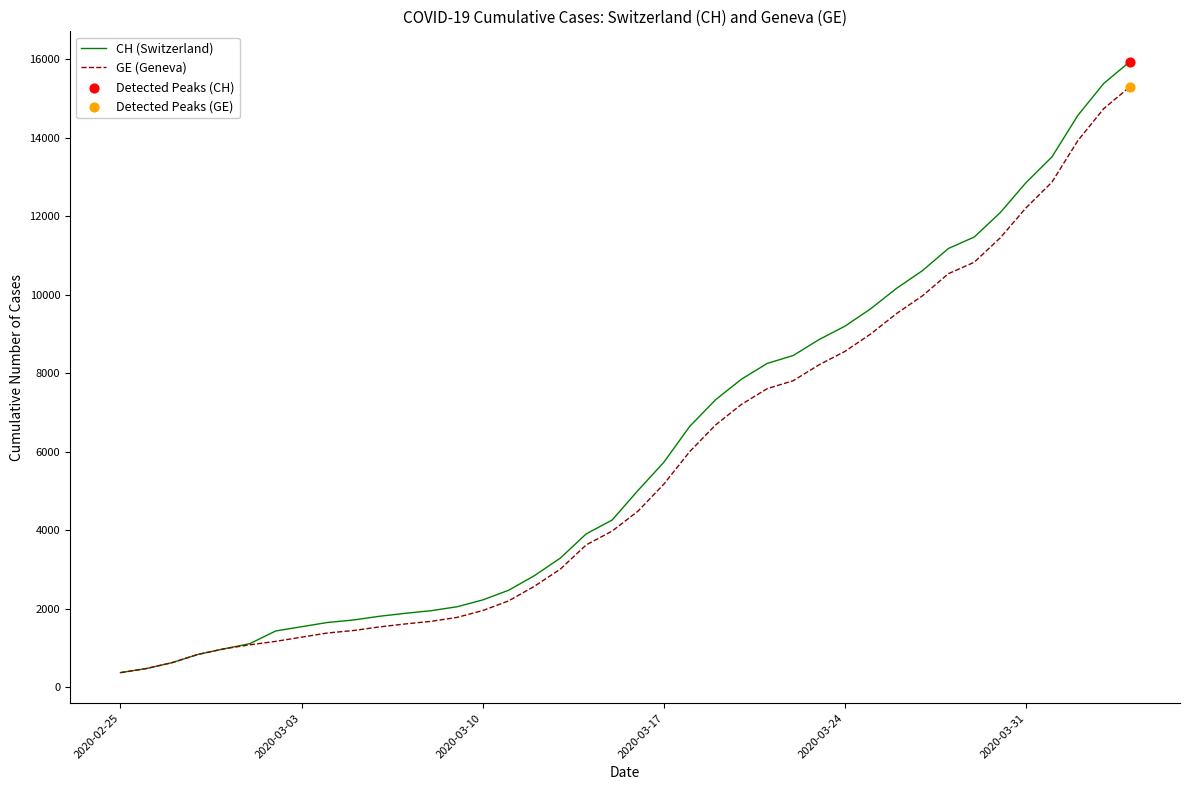

Which series has the largest range (max minus min)?

CH (Switzerland)